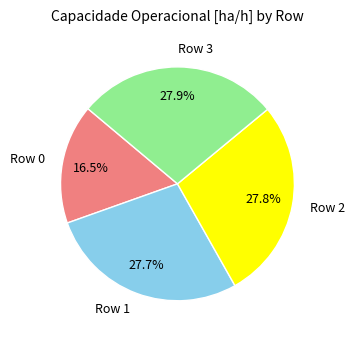

To the nearest percent, what percentage of the pie is Row 1?

28%